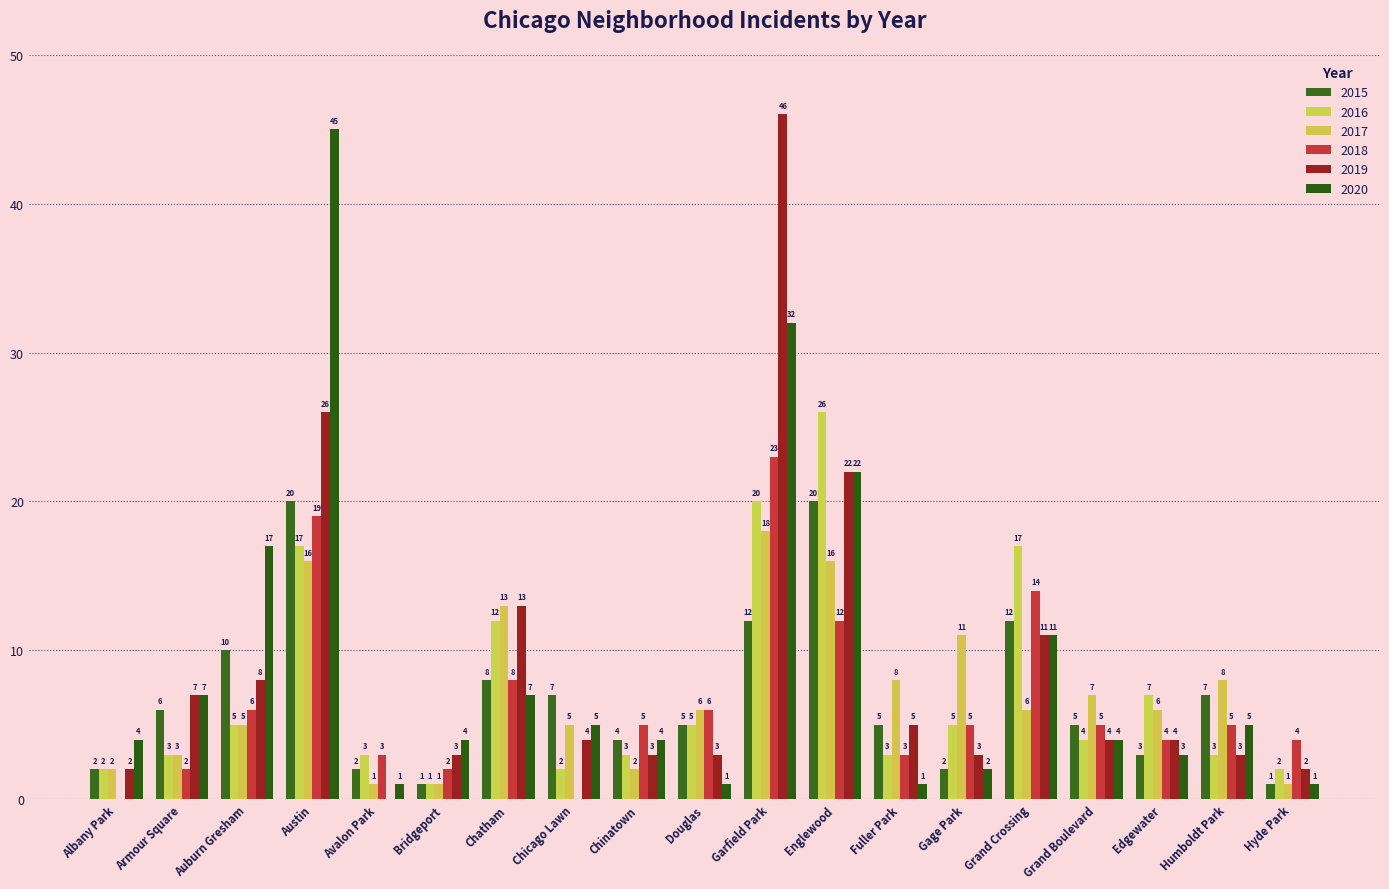

Rank the series by their maximum value, from lowest to highest.

2017, 2015, 2018, 2016, 2020, 2019